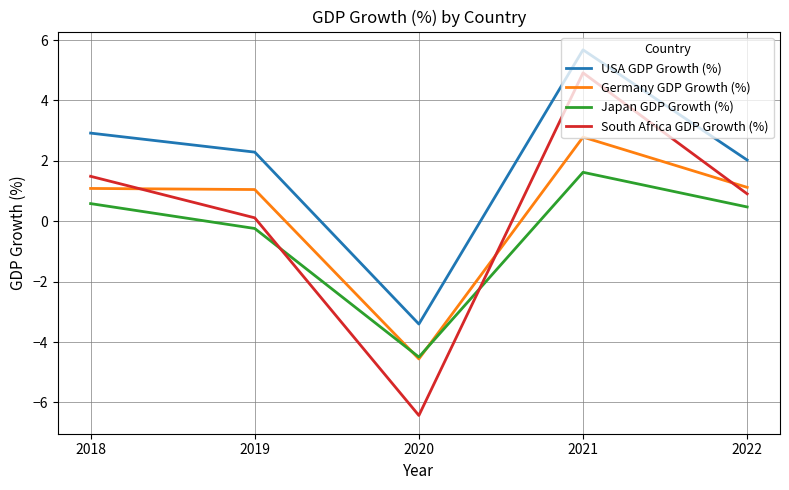

At how many categories does at least one series exceed 4?

1